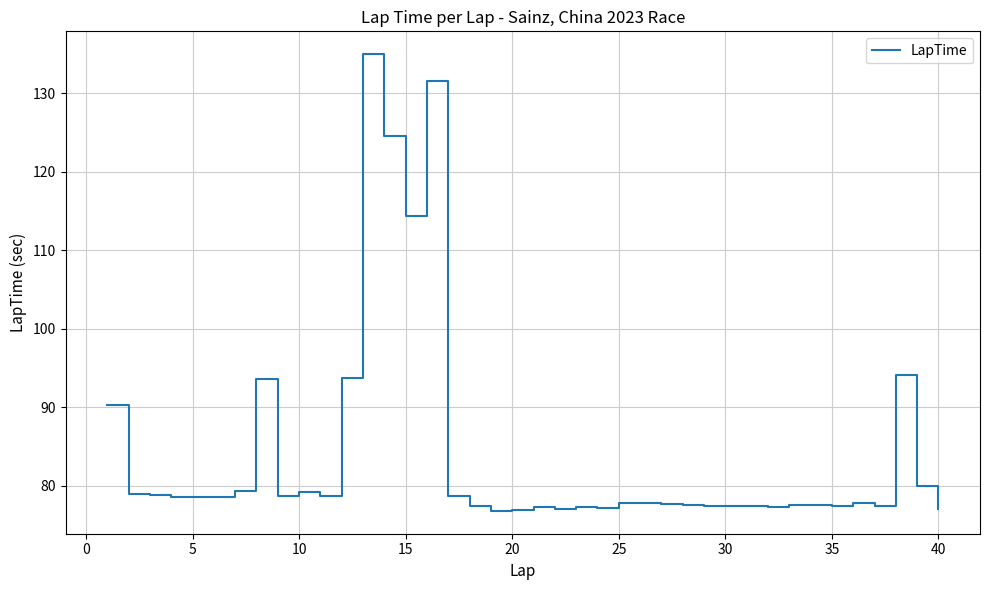

What is the greatest value displayed?

135.0